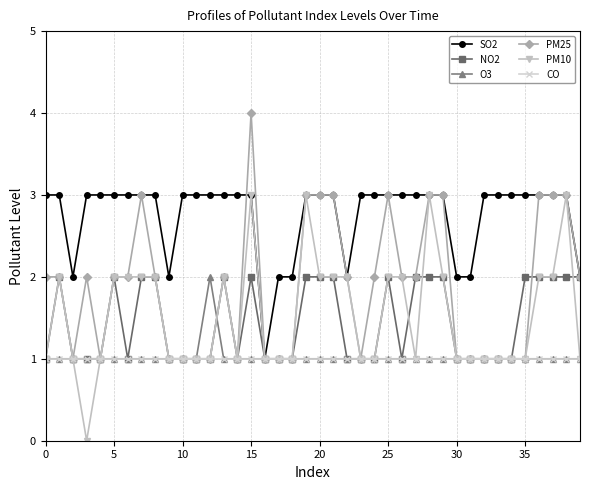

What is the maximum value shown in the chart?

4